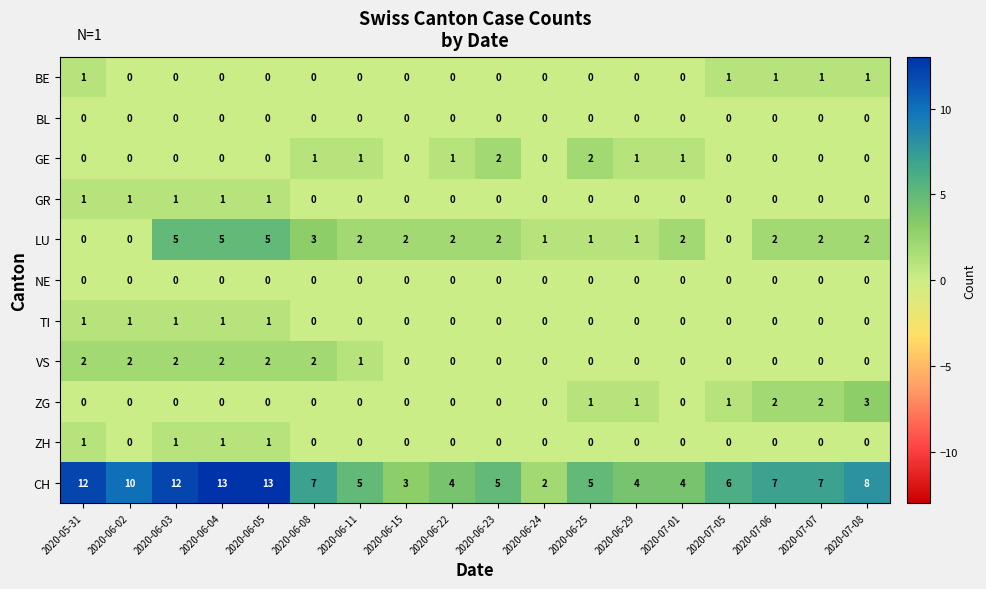

How many data points in CH are less than 7?

9